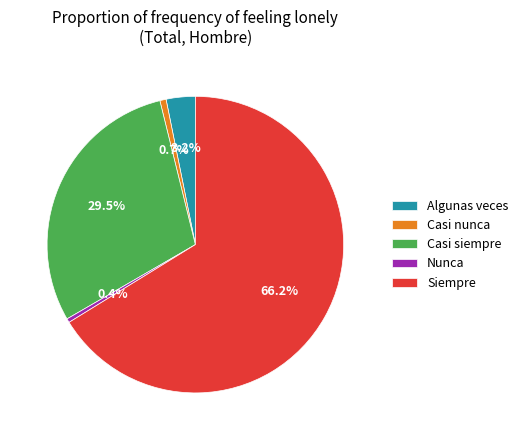

Which slice is the largest?

Siempre